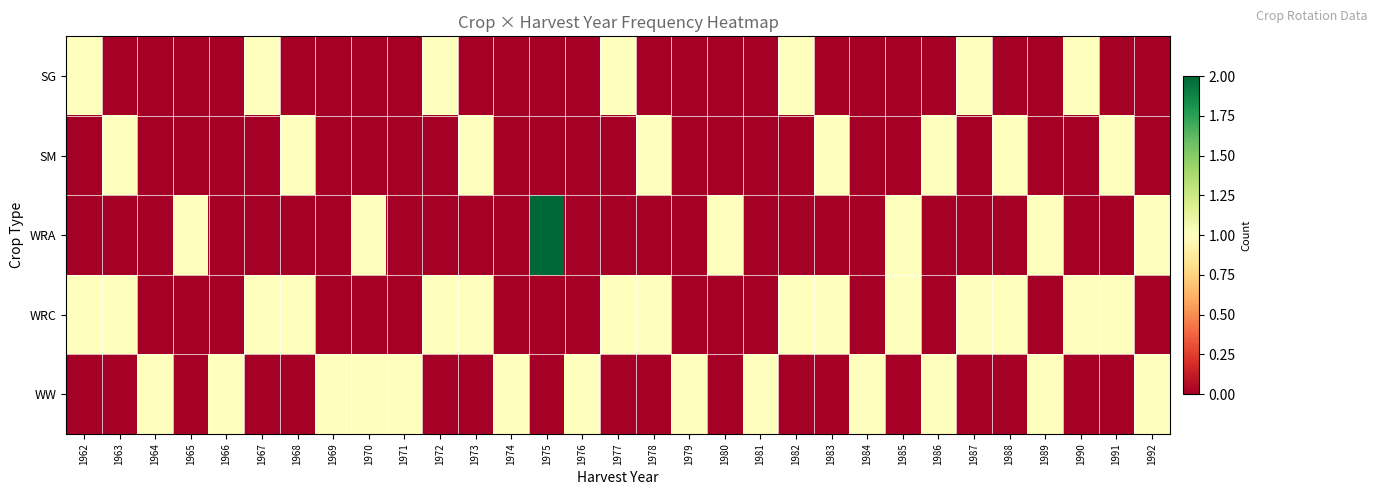

List the series in order of their peak value, highest first.

WRA, SG, SM, WRC, WW